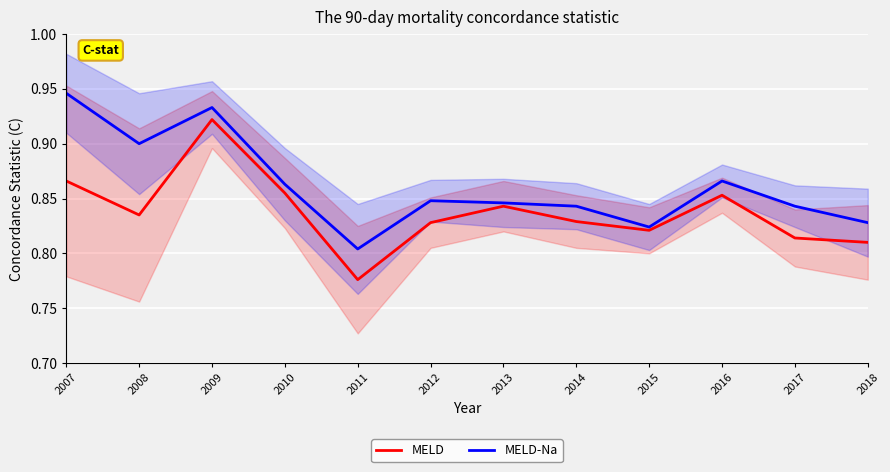

Rank the series by their maximum value, from highest to lowest.

MELD-Na, MELD